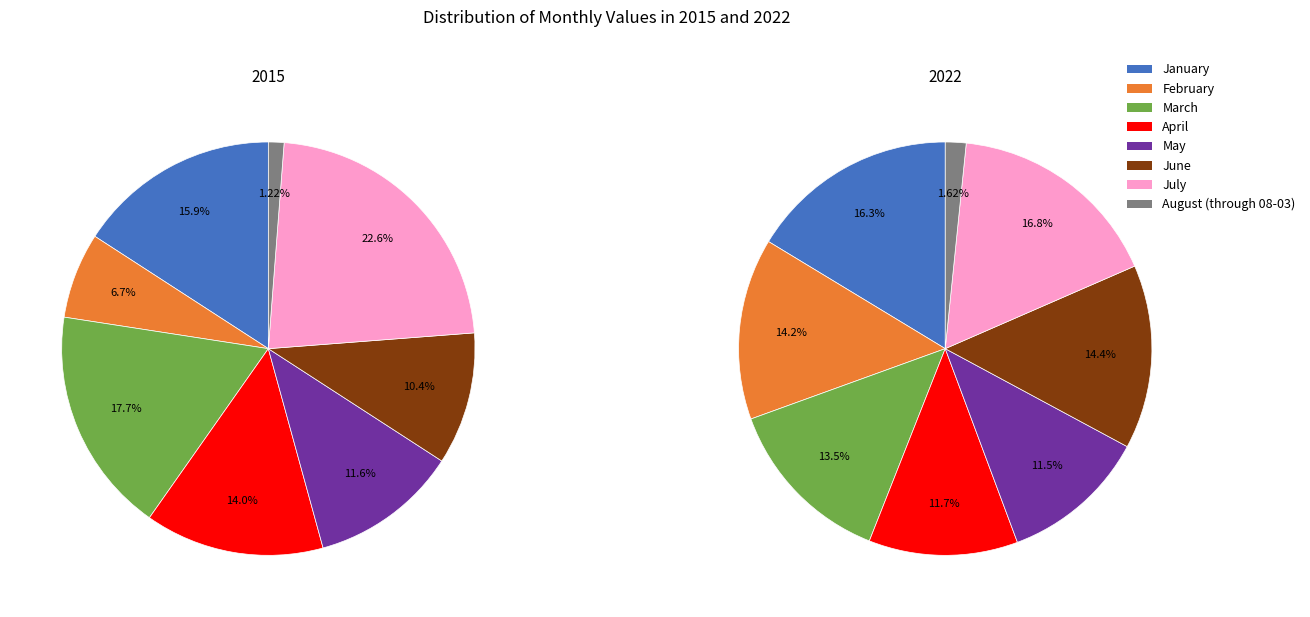

Is there any slice that represents more than half of the pie?

No